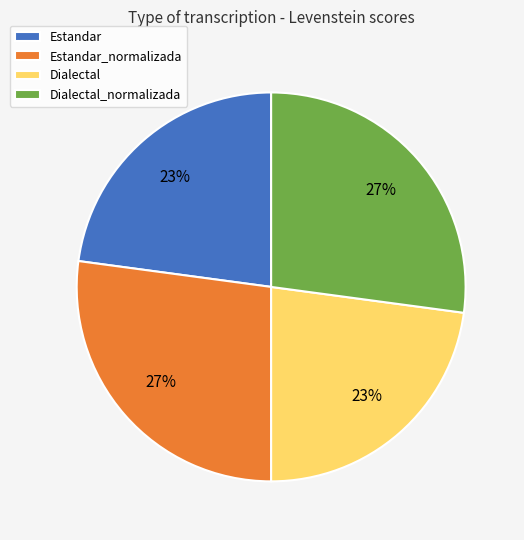

Is Dialectal the majority of the pie?

No